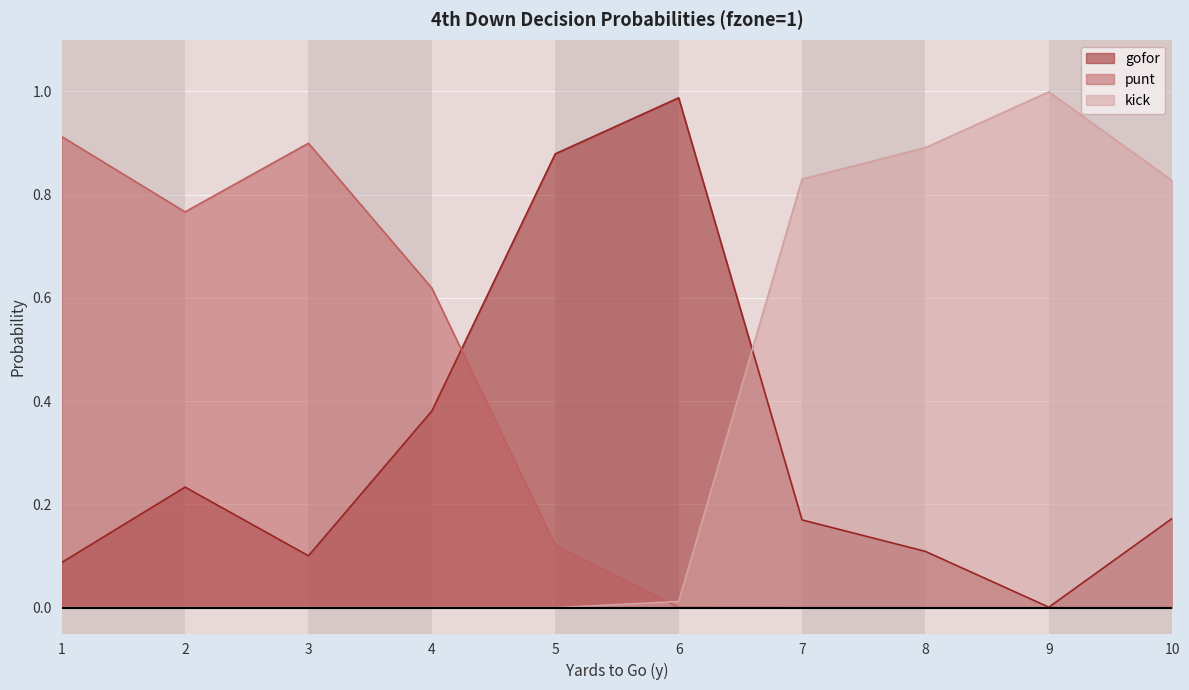

Does the chart display data point markers on the line(s)?

No